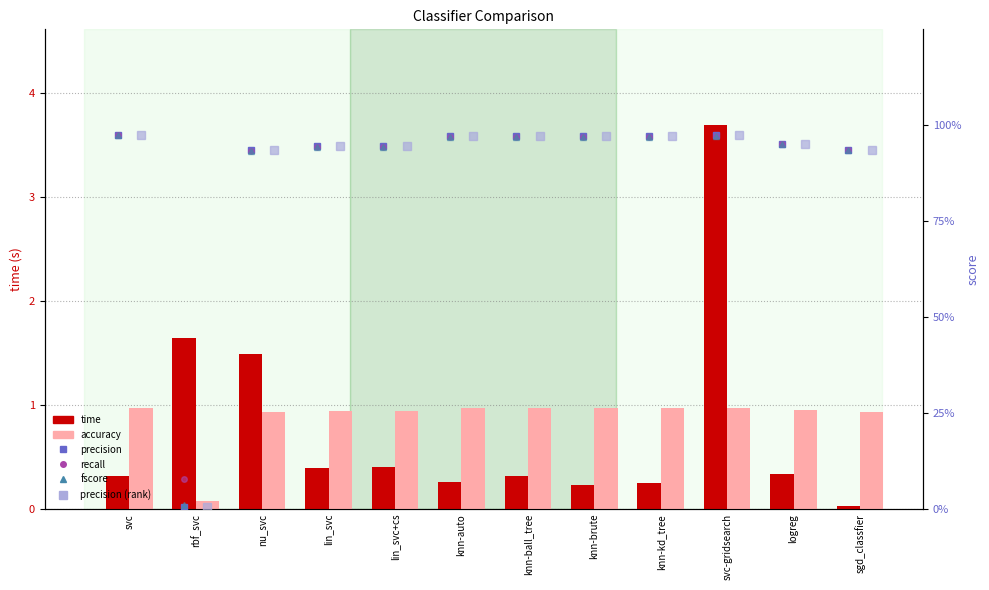

What is the difference between the highest and lowest values at knn-brute?

0.7